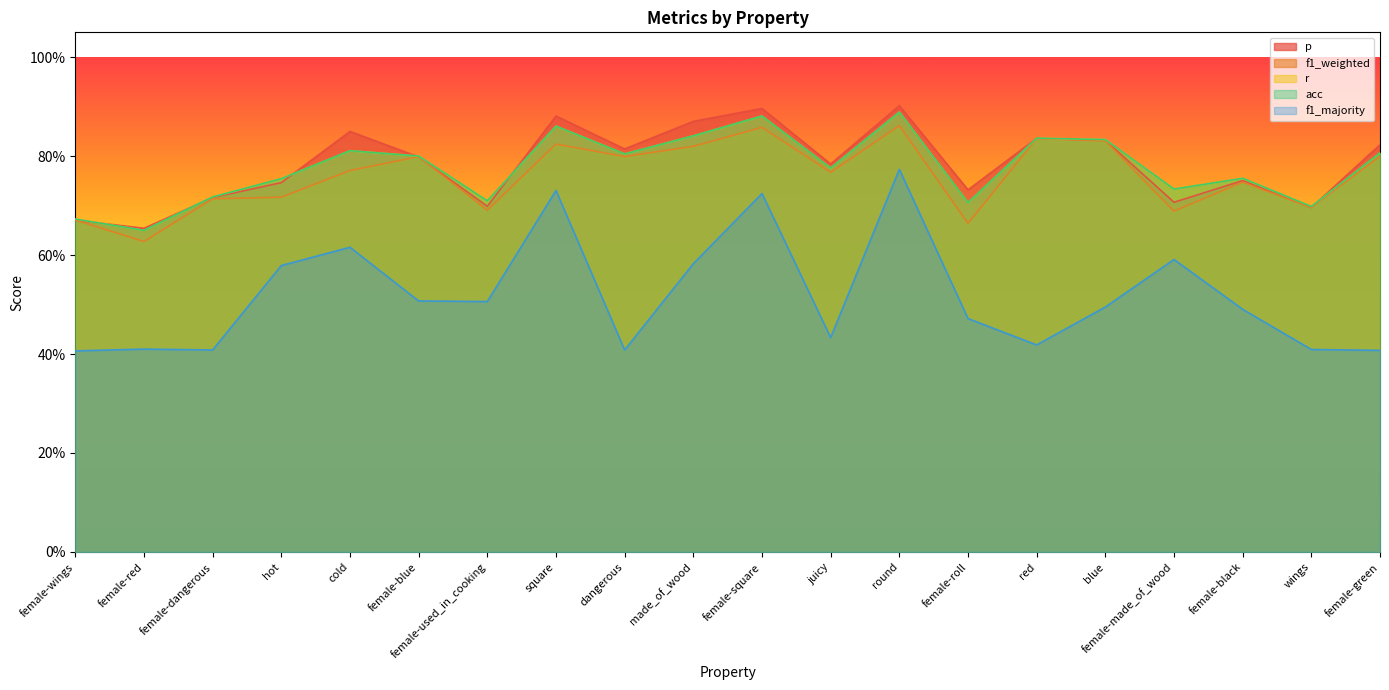

The value of f1_weighted at female-blue is 1.4. True or false?

False